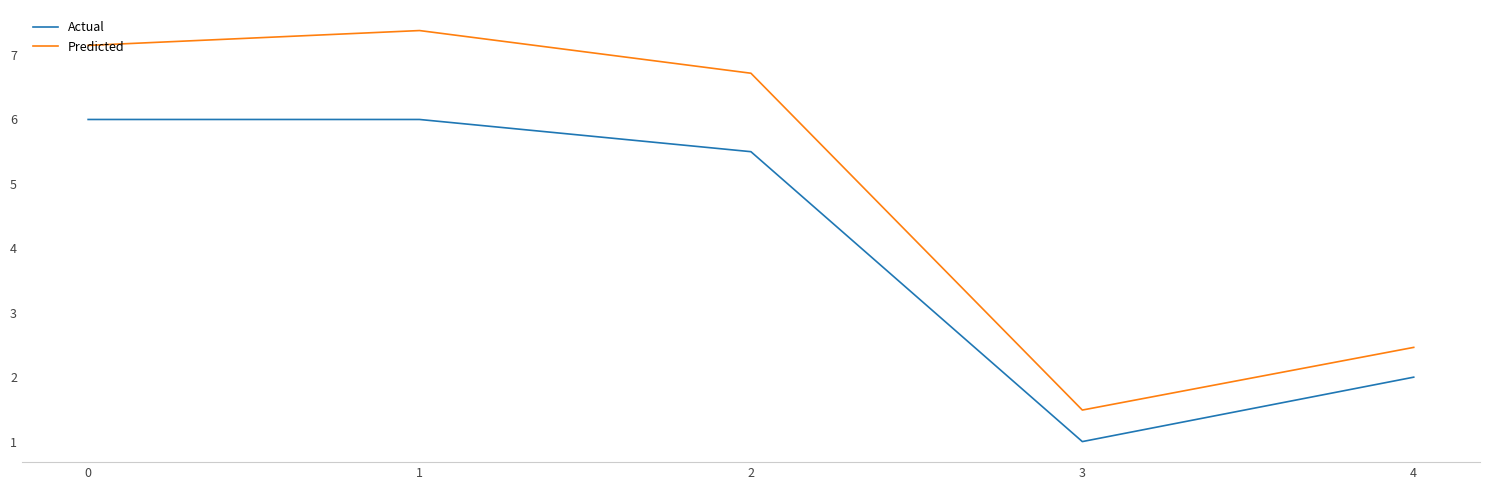

What is the sum of all Actual values?

20.5